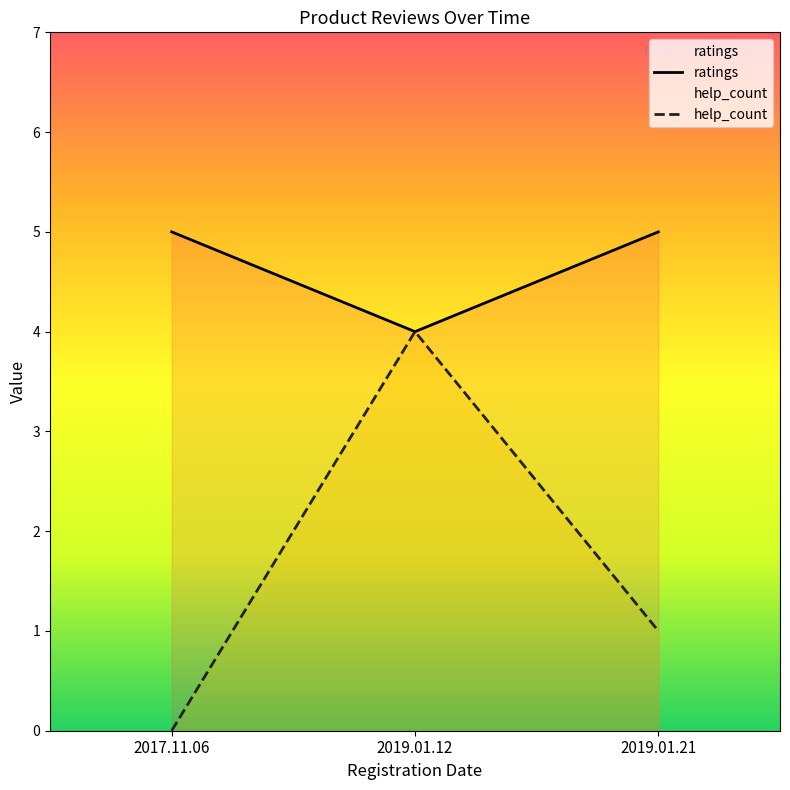

How many distinct data groups are displayed?

2